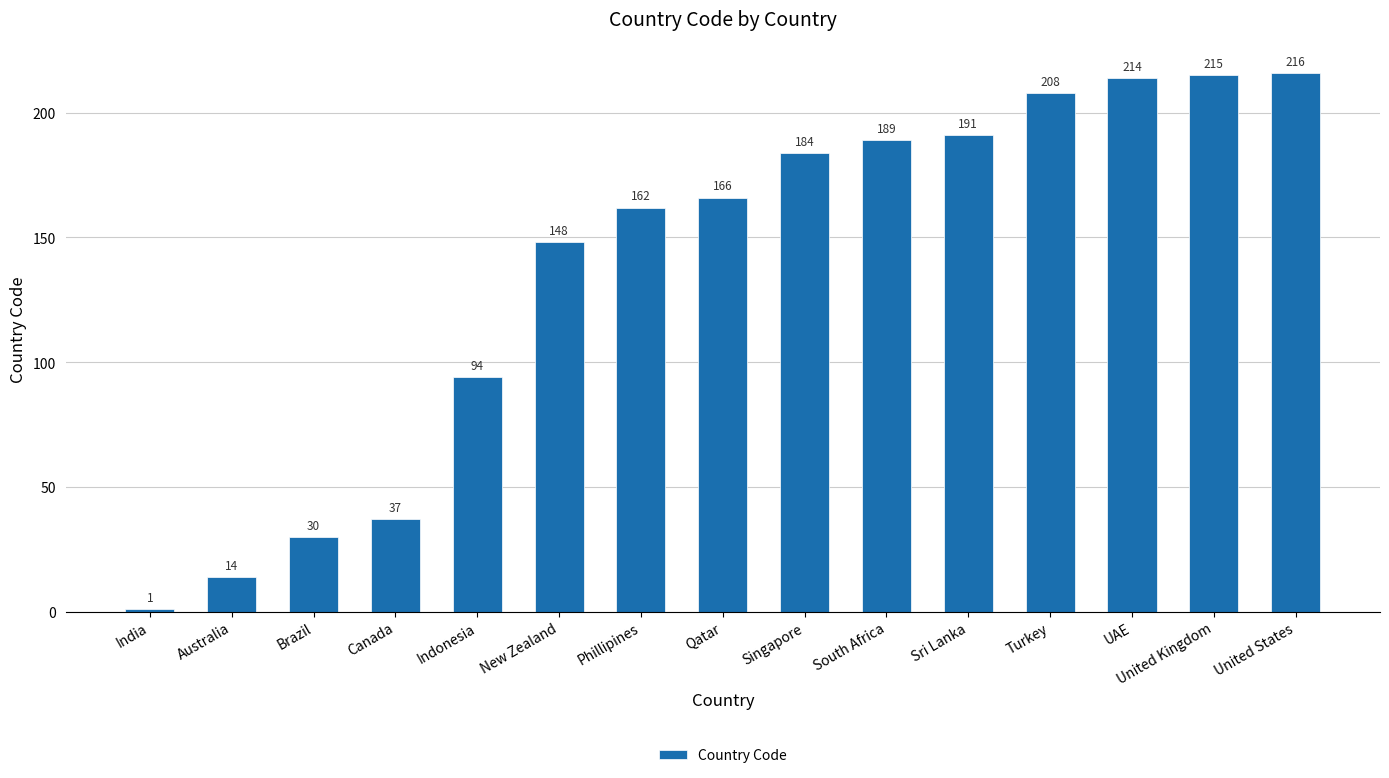

What is the sum of all values?

2069